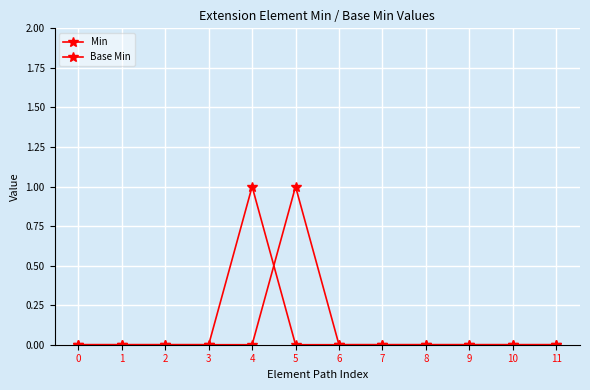

Where do Min and Base Min first cross each other?

4 and 5